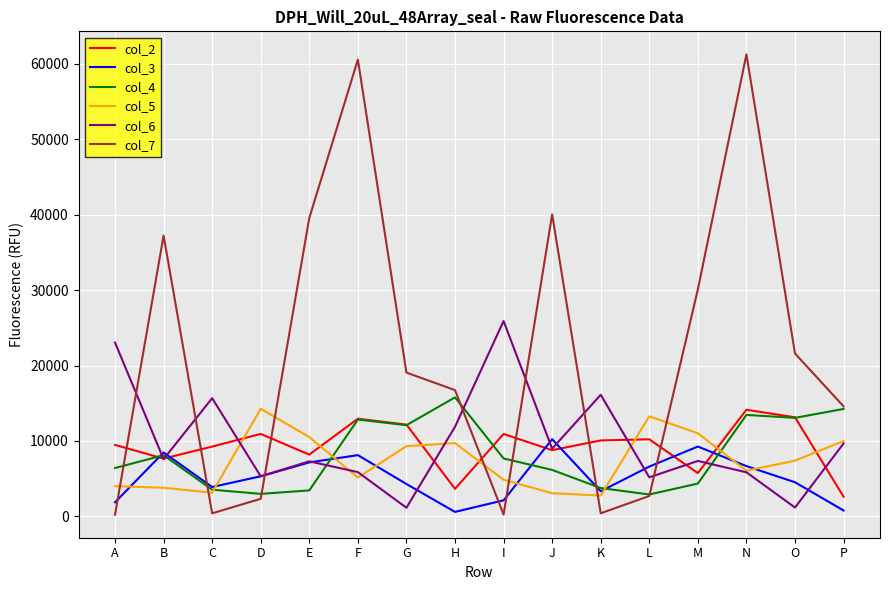

Is the value of col_3 at K greater than the value of col_2 at I?

No